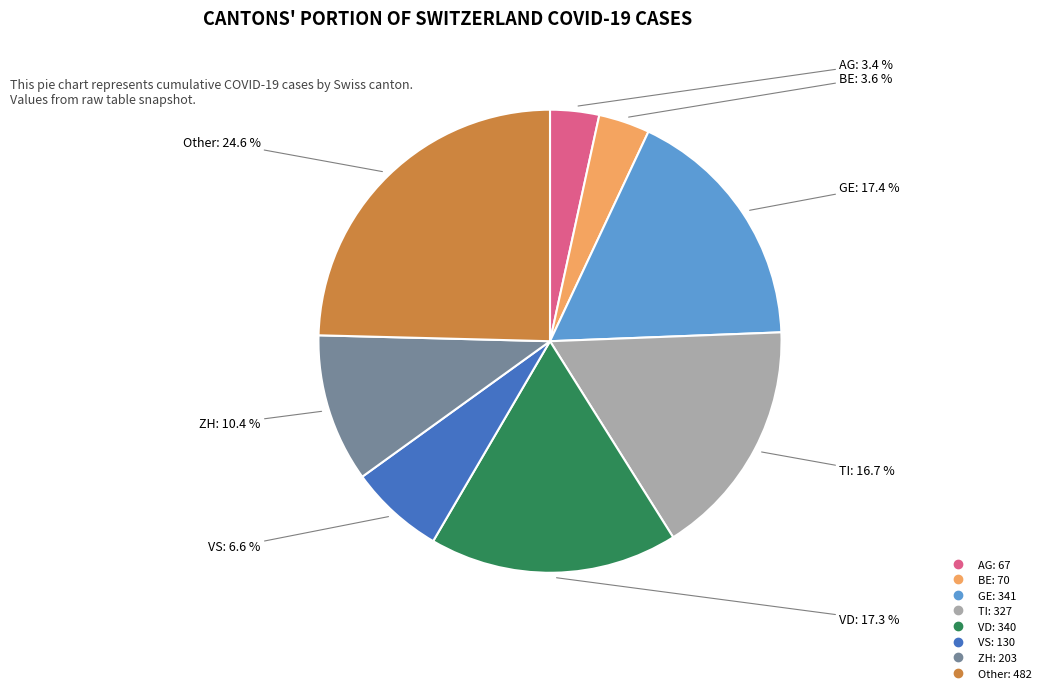

The AG slice represents 3% of the pie. True or false?

True